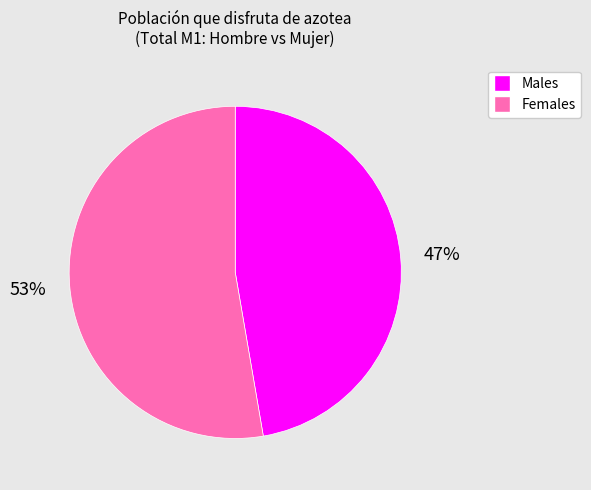

To the nearest percent, what is the combined percentage of Females and Males?

100%